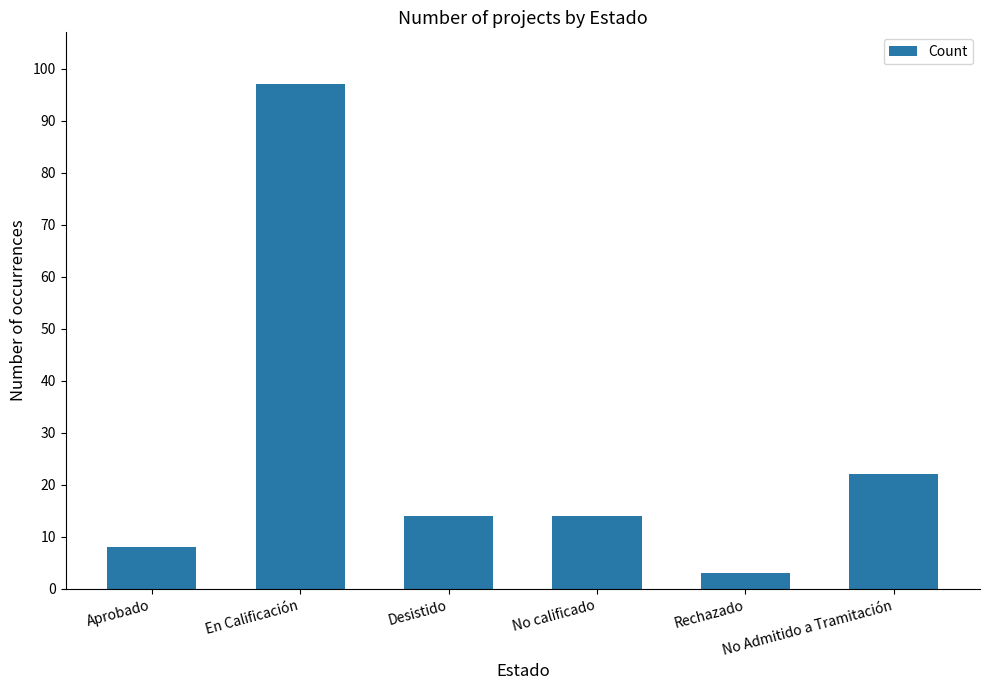

Reading right to left, extract all data points from this chart.

22	3	14	14	97	8